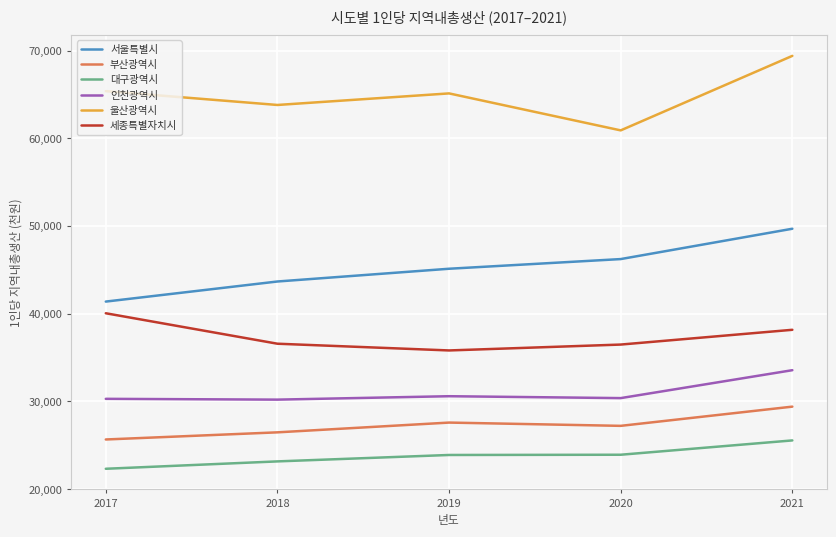

What is the total value across all series at 2021?

245718